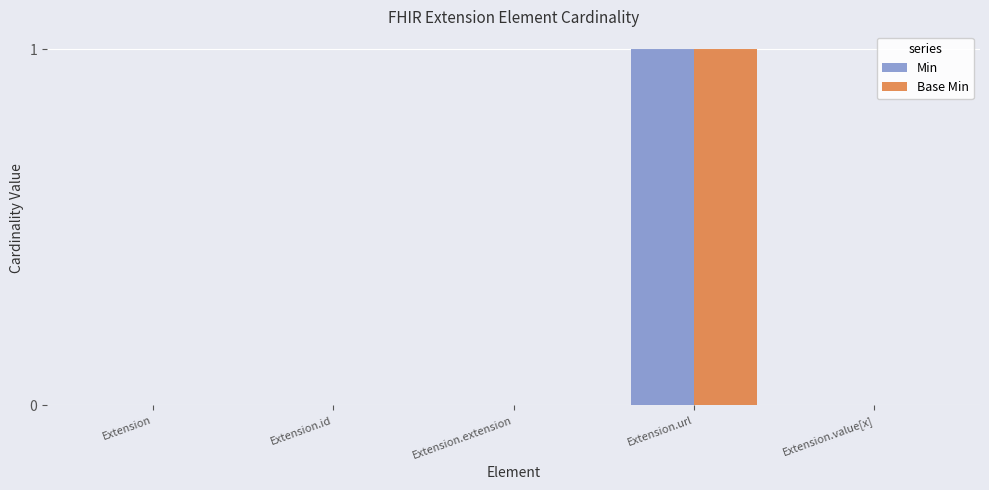

Is it true that Base Min equals 0 at Extension?

True